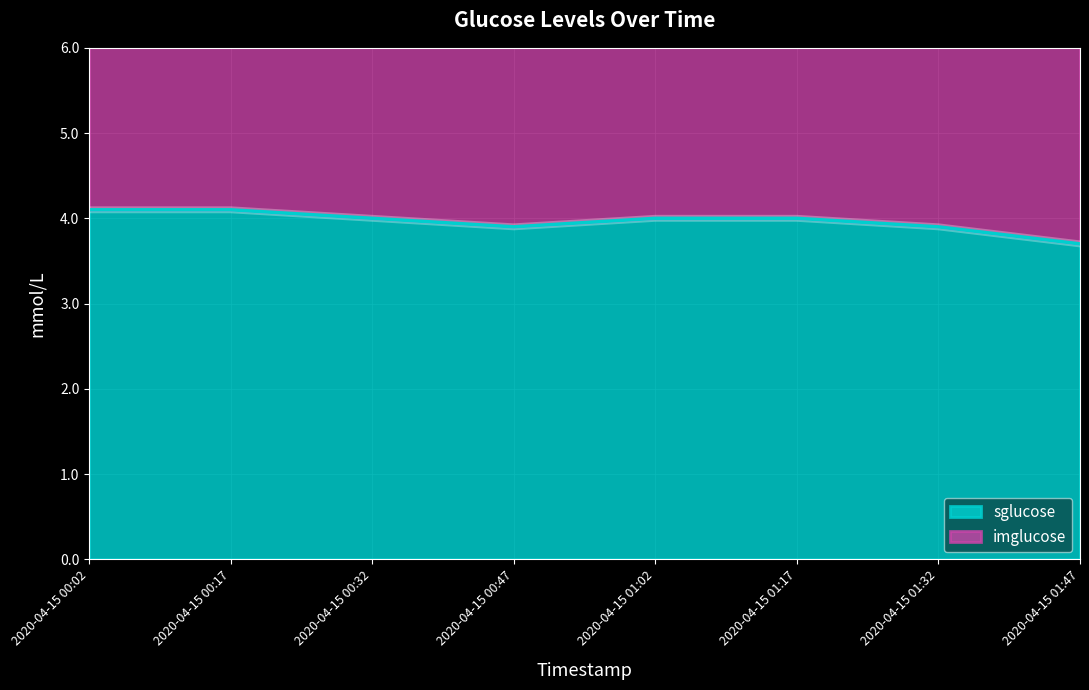

Which has a higher value, 2020-04-15 00:47 or 2020-04-15 00:02?

2020-04-15 00:02